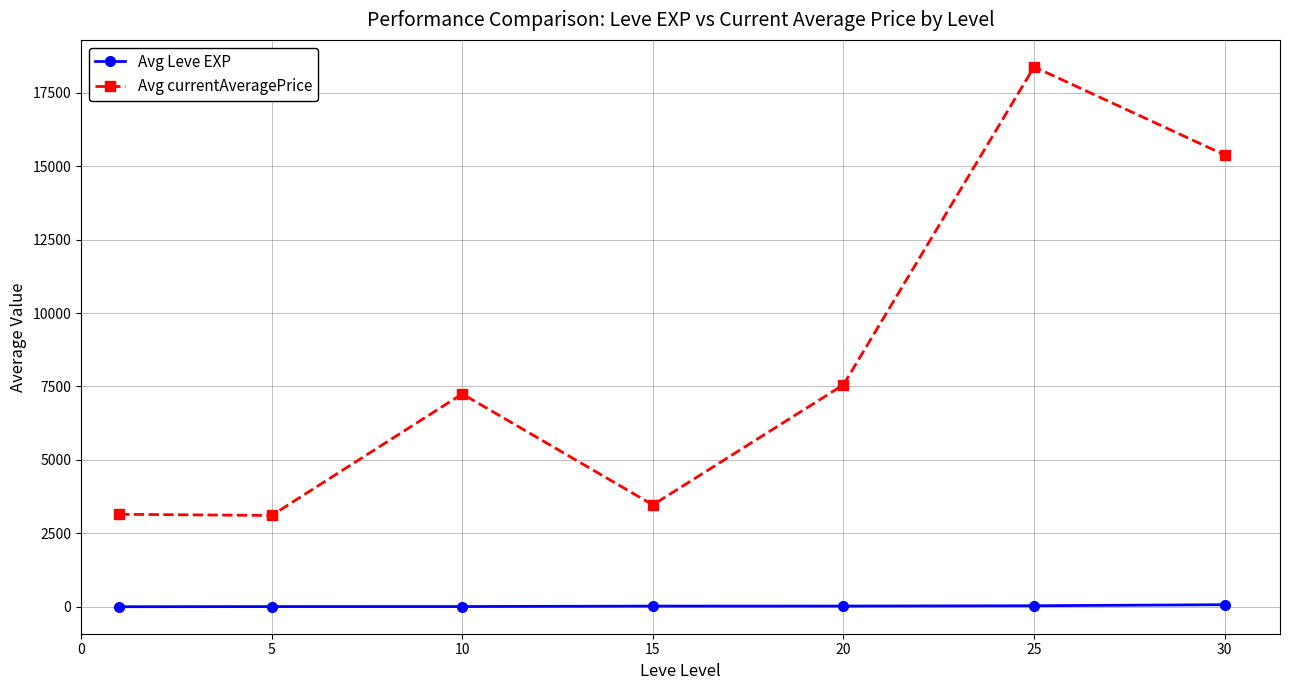

Which series has the widest spread of values?

Avg currentAveragePrice